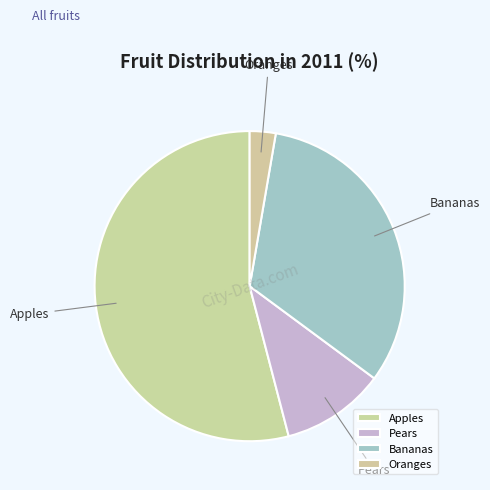

Which category has the biggest portion of the pie?

Apples